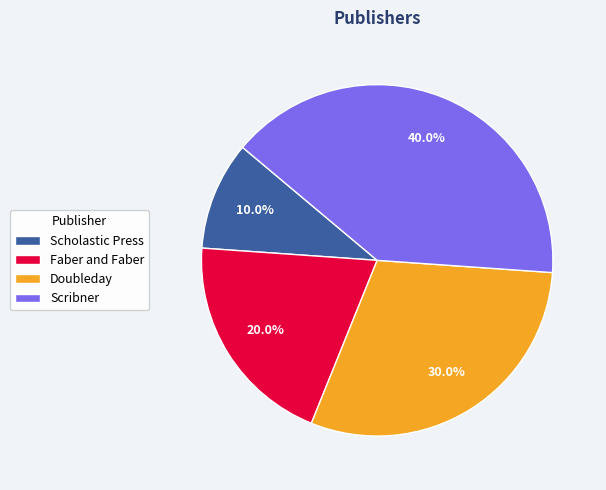

Between Faber and Faber and Doubleday, which is larger?

Doubleday